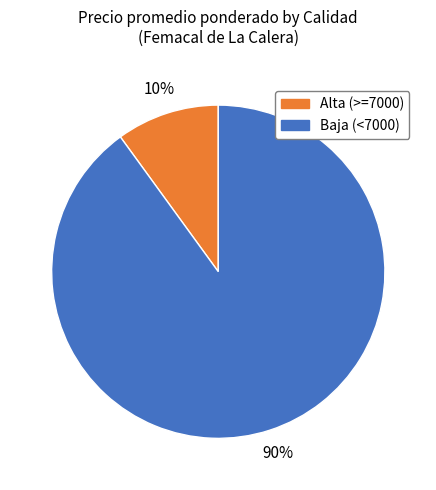

Is there any slice that represents more than half of the pie?

Yes